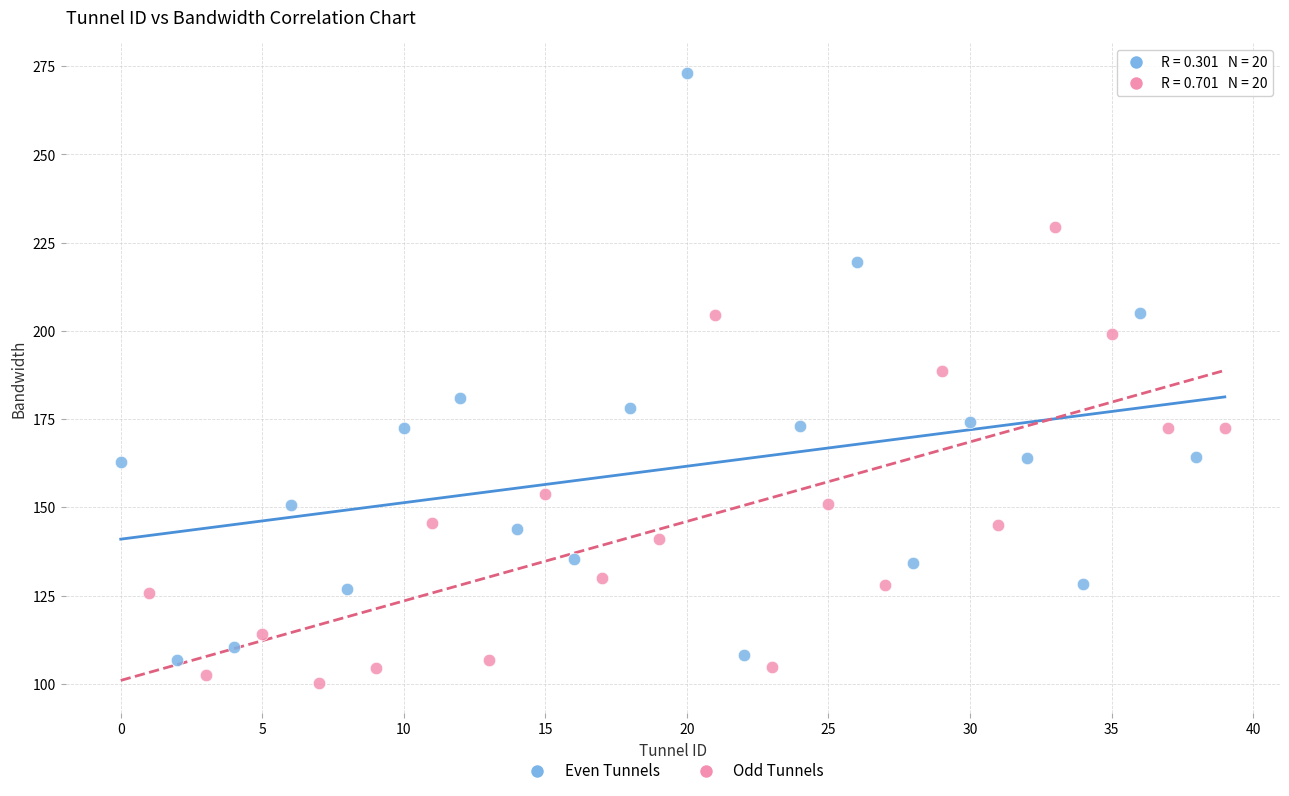

Which series contains the lowest Y value?

Odd Tunnels